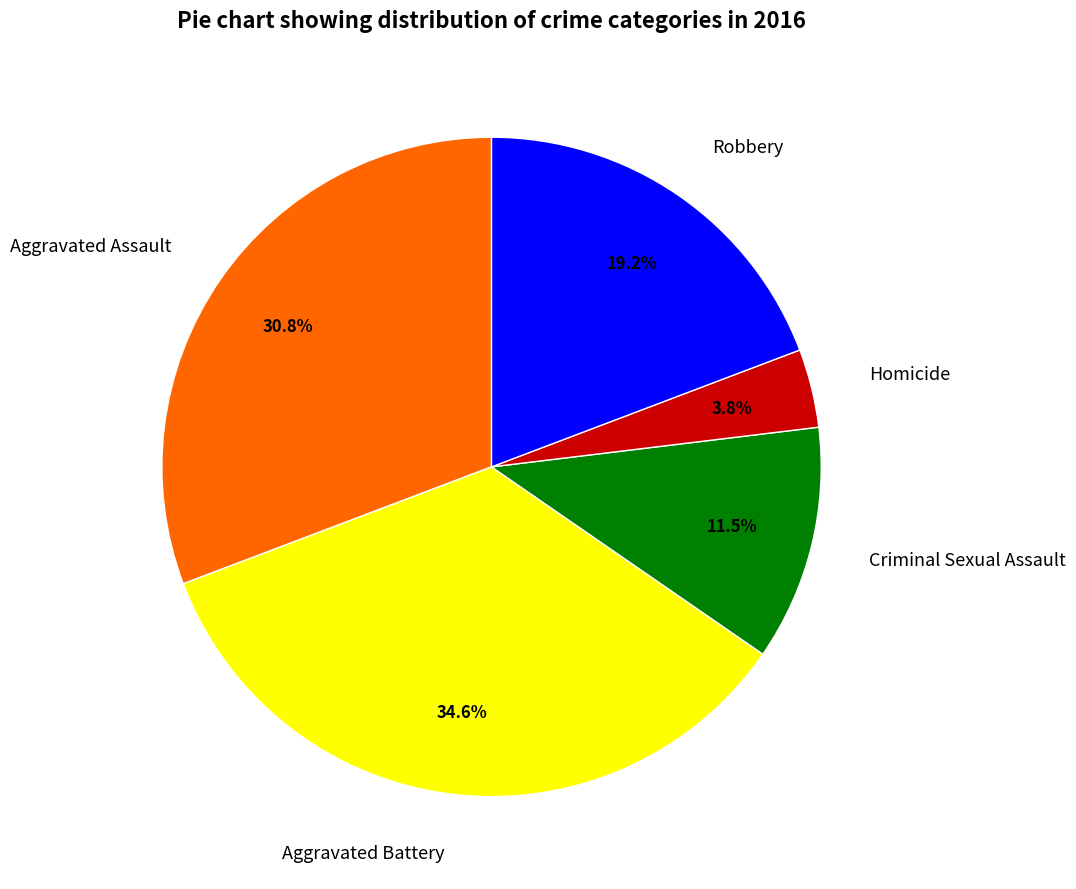

Does Aggravated Battery account for over 50% of the chart?

No